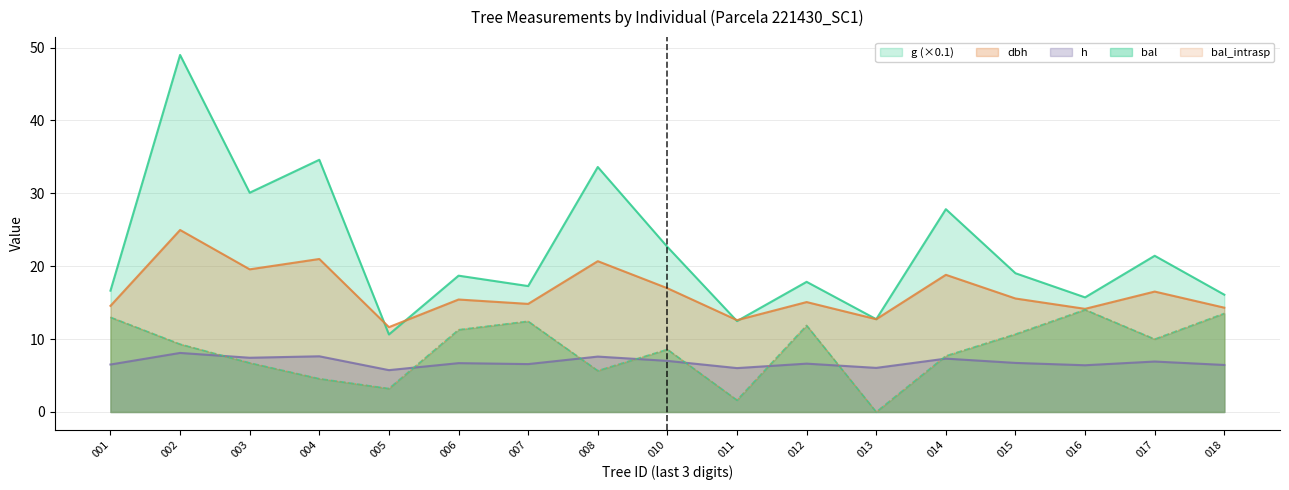

List the series in order of their peak value, lowest first.

h, bal, bal_intrasp, dbh, g